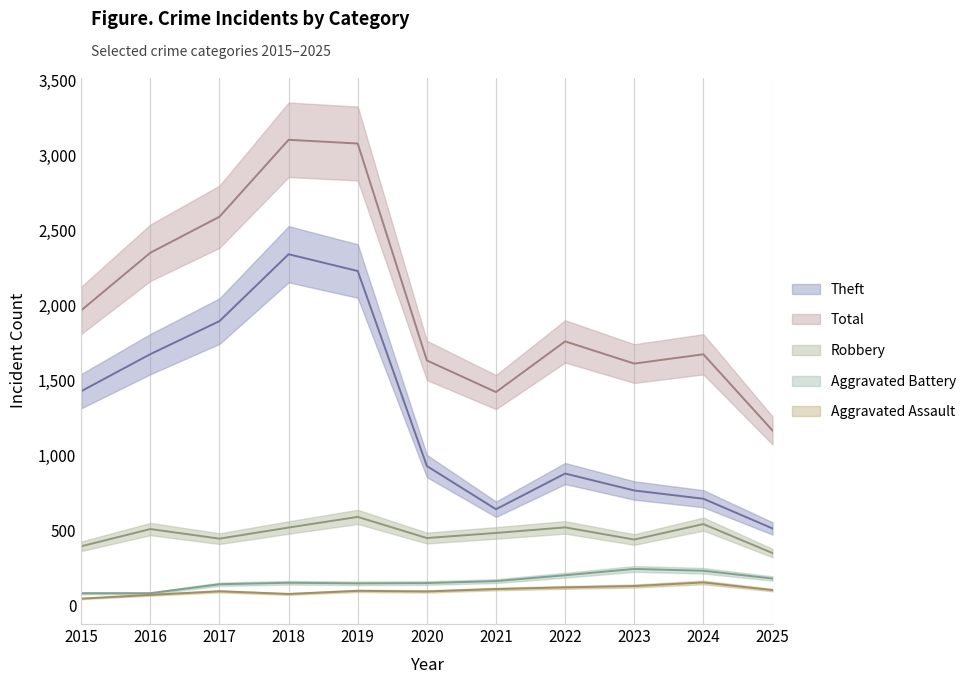

Which series changed the most between 2020 and 2025?

Total